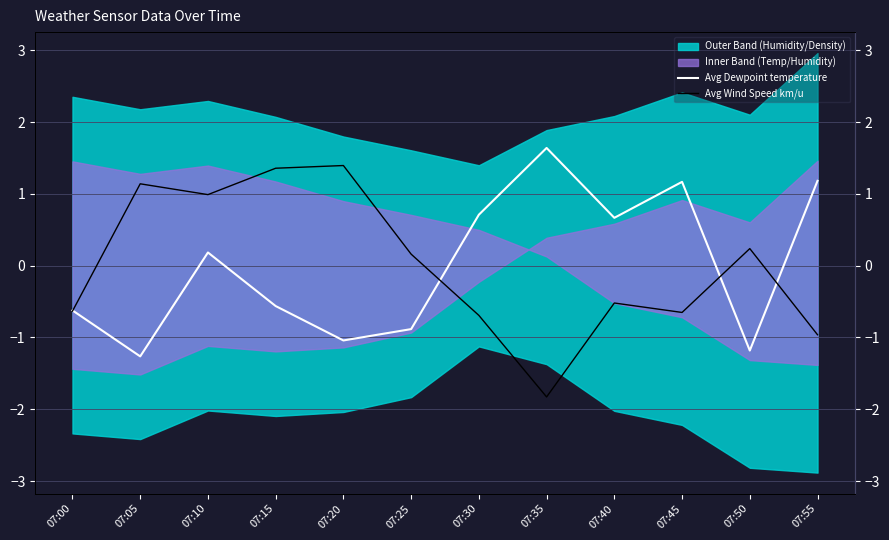

How many data points does each series have?

12